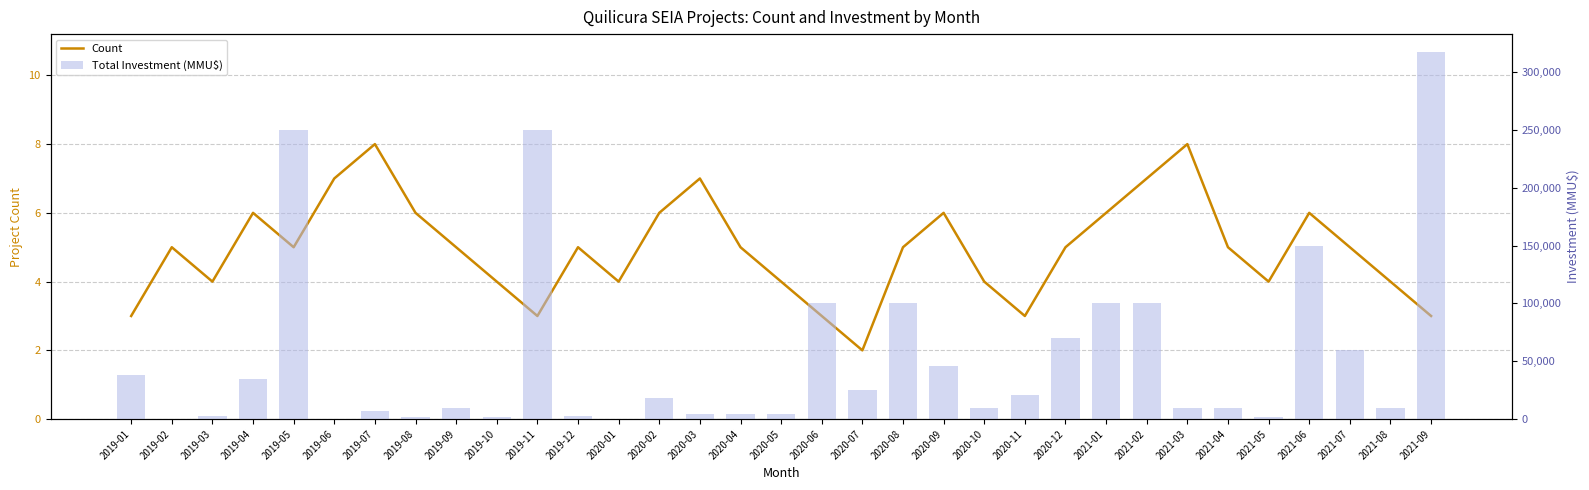

At which label does Count reach its peak?

2019-07